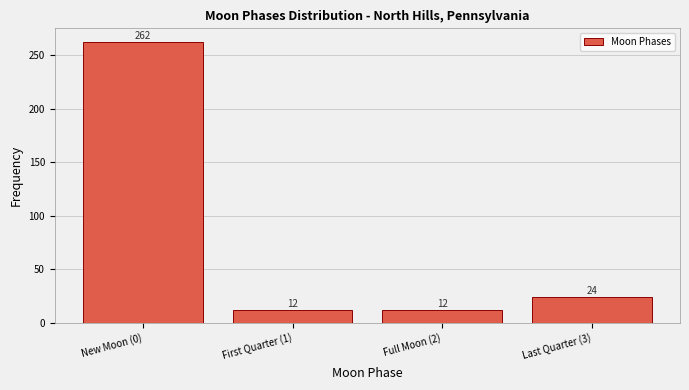

Reading left to right, transcribe all the data shown in this chart.

New Moon (0)=262	First Quarter (1)=12	Full Moon (2)=12	Last Quarter (3)=24